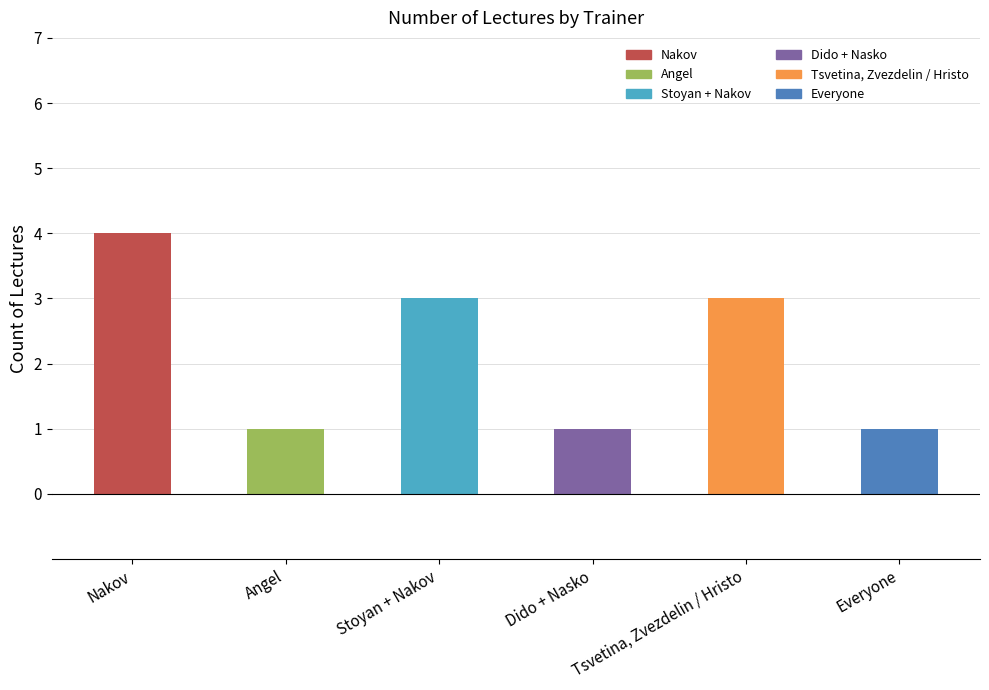

Reading right to left, extract all data points from this chart.

Everyone=1	Tsvetina, Zvezdelin / Hristo=3	Dido + Nasko=1	Stoyan + Nakov=3	Angel=1	Nakov=4